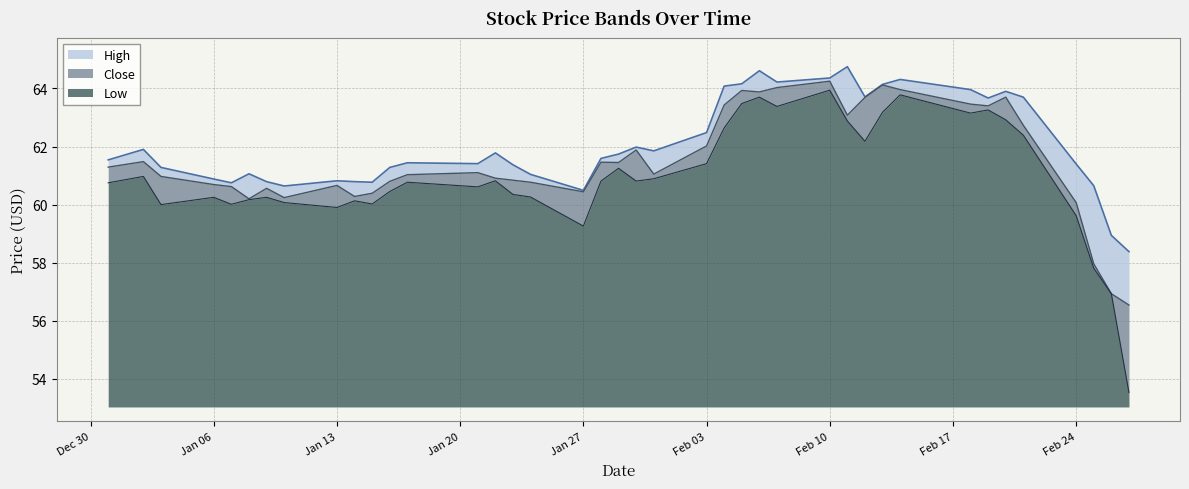

Is it true that Low equals 4.4 at Feb 03?

False